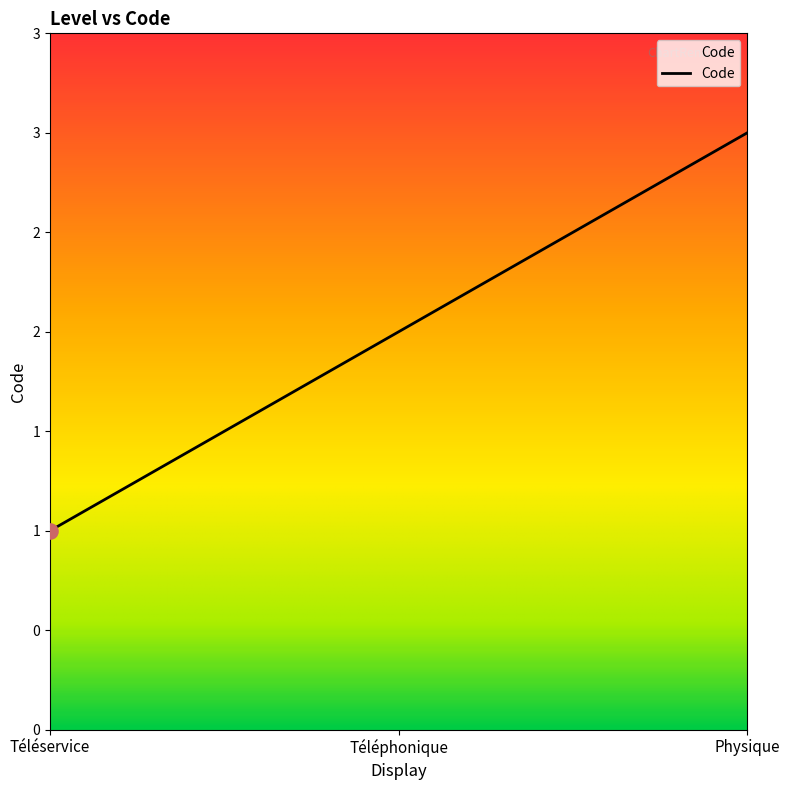

What is the change in value from Téléphonique to Physique?

+1